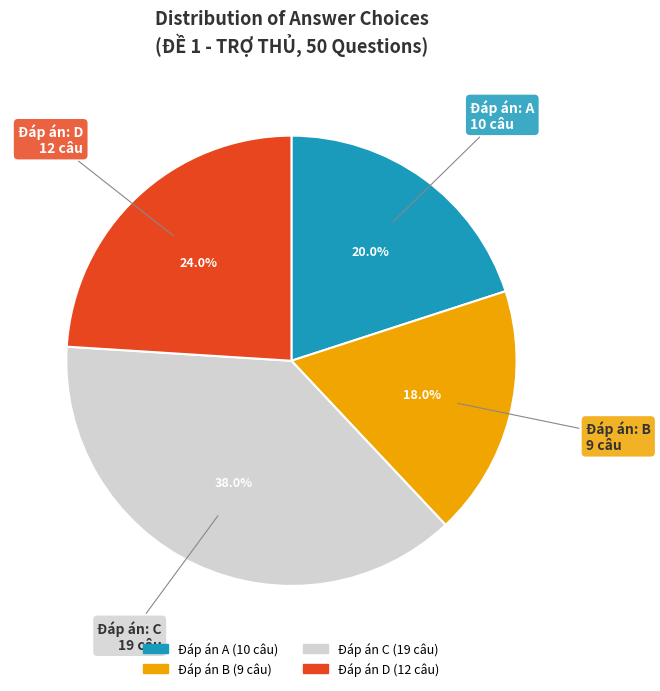

Does any single category account for the majority?

No